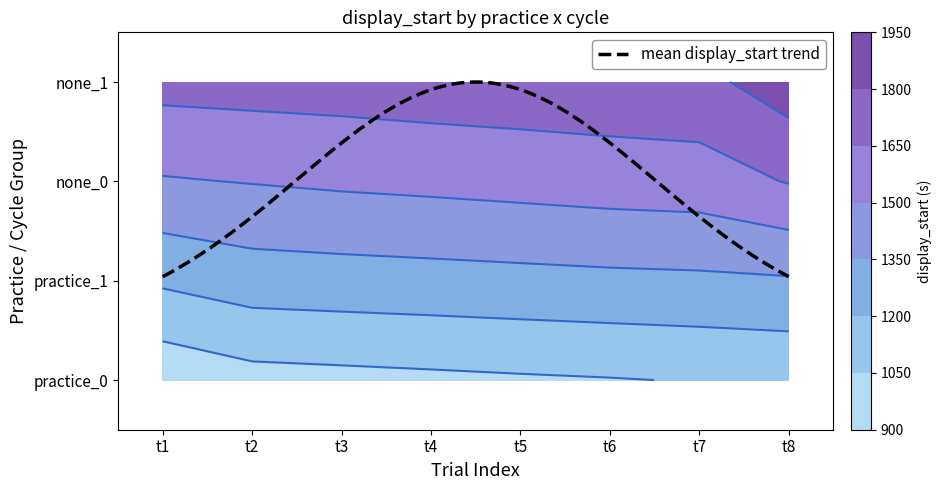

Reading left to right, extract all data points from this chart.

practice_0: 0=940.0	1=997.8	2=1009.0	3=1020.6	4=1032.8	5=1043.3	6=1057.0	7=1070.3
practice_1: 0=1221.8	1=1275.9	2=1286.2	3=1295.8	4=1306.0	5=1316.6	6=1323.7	7=1335.1
none_0: 0=1488.4	1=1506.1	2=1524.0	3=1537.8	4=1553.6	5=1570.3	6=1580.5	7=1657.9
none_1: 0=1699.3	1=1708.7	2=1716.1	3=1729.5	4=1737.7	5=1746.3	6=1757.1	7=1881.3